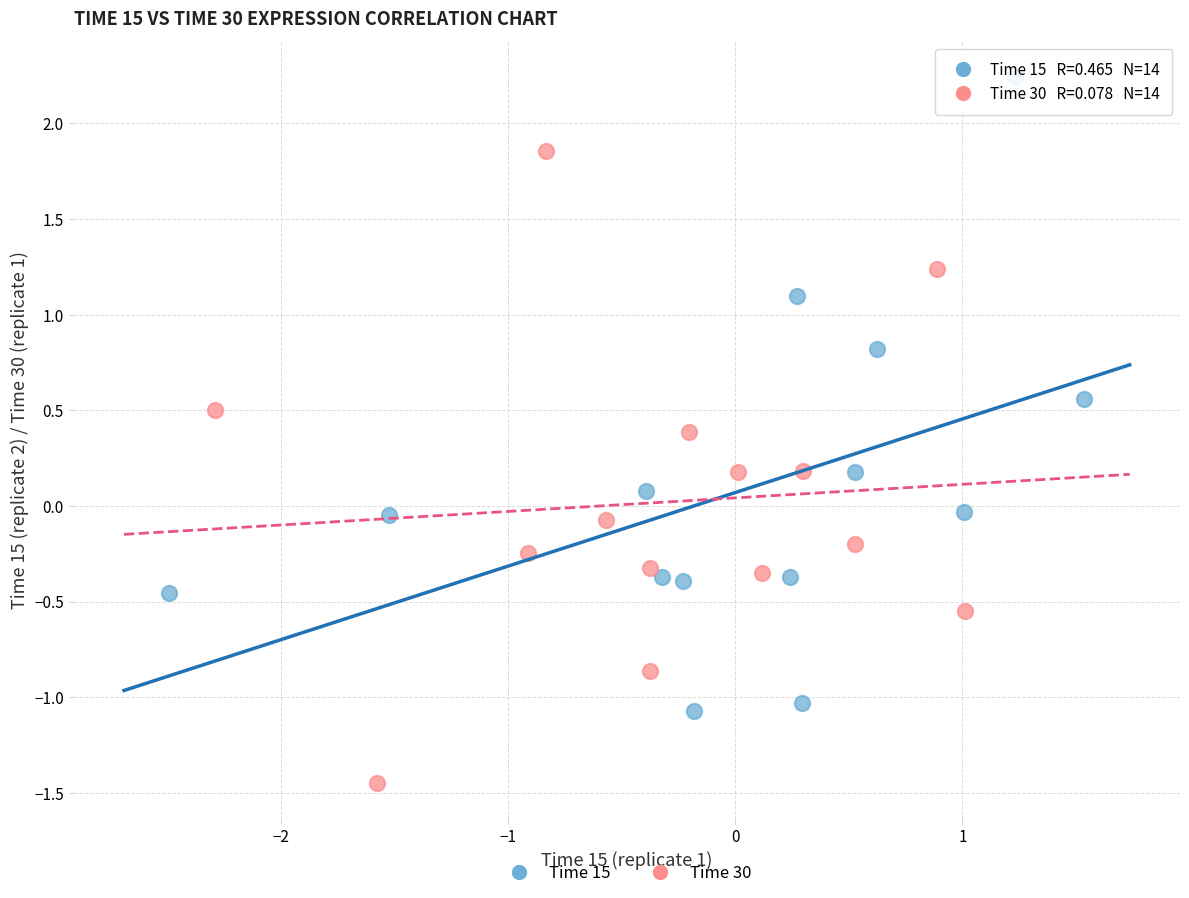

Which series contains the lowest Y value?

Time 30